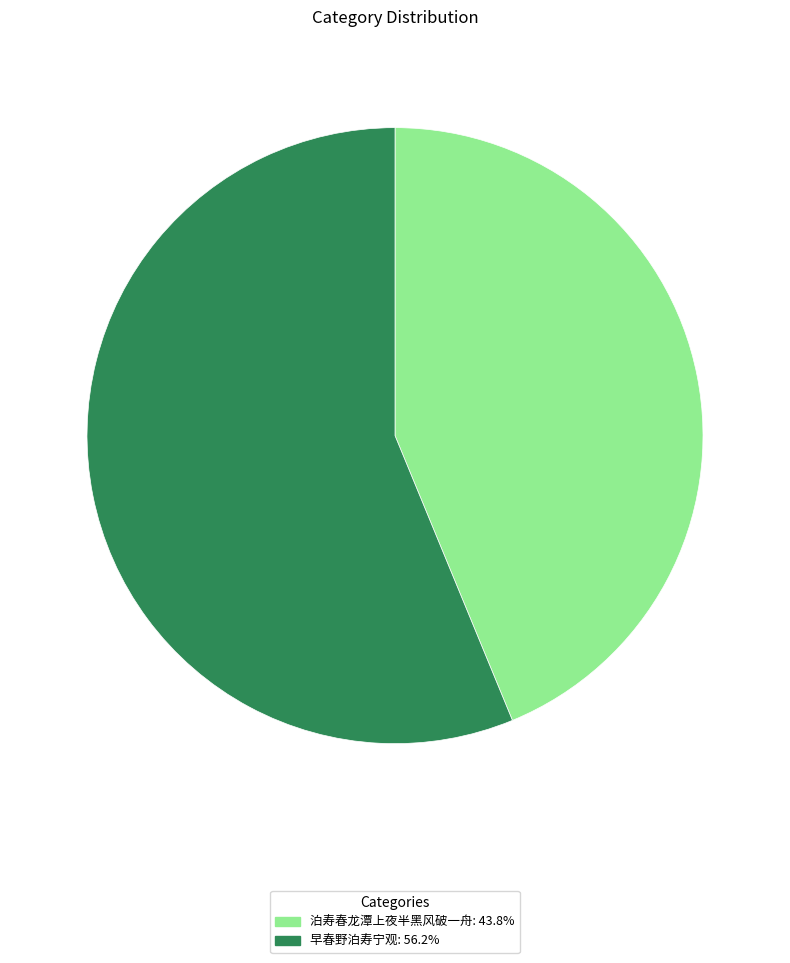

Is there any slice that represents more than half of the pie?

Yes